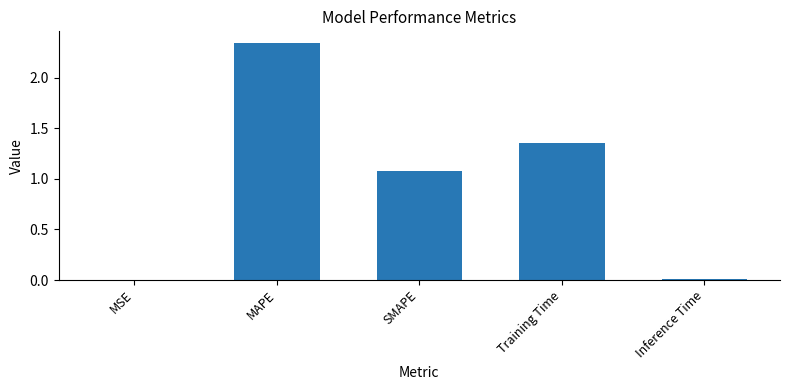

The value at SMAPE is 0.5. True or false?

False